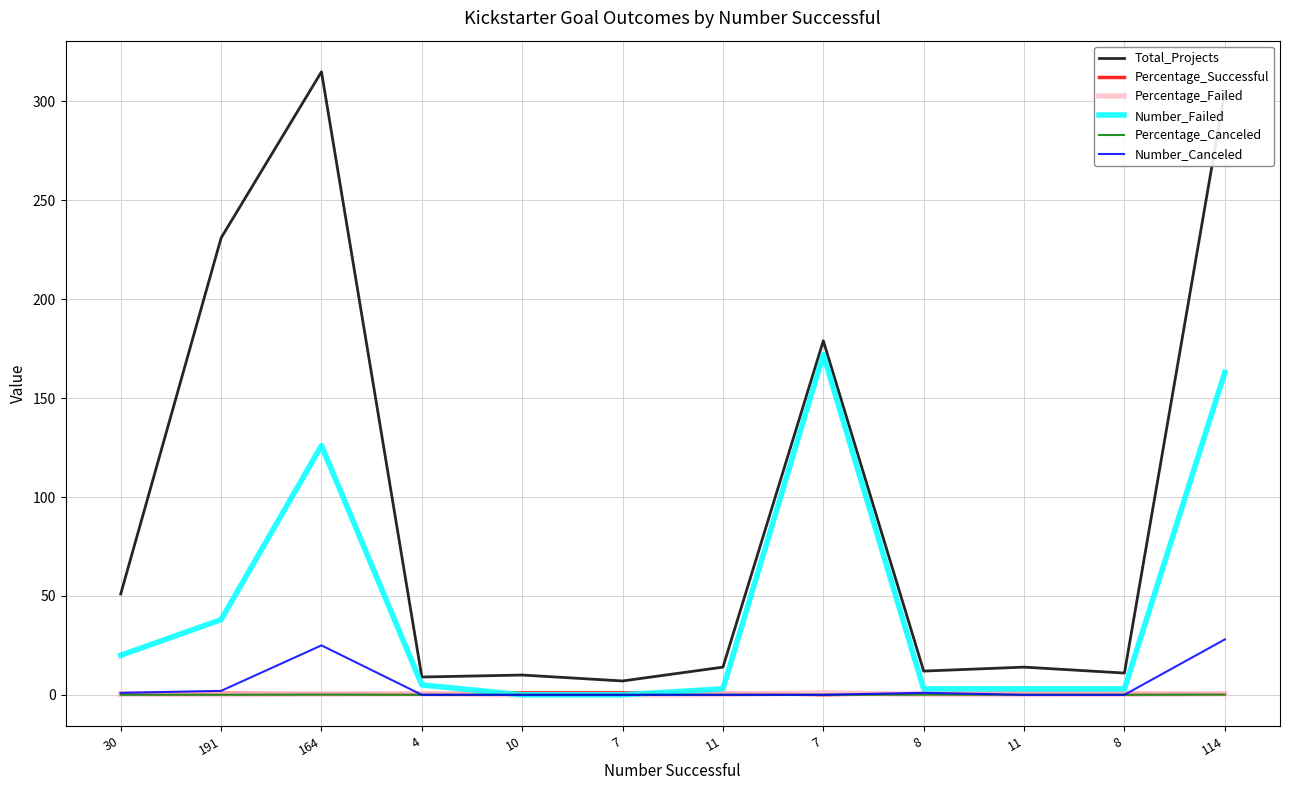

True or false: Percentage_Failed has more than 0 interior local peaks.

True